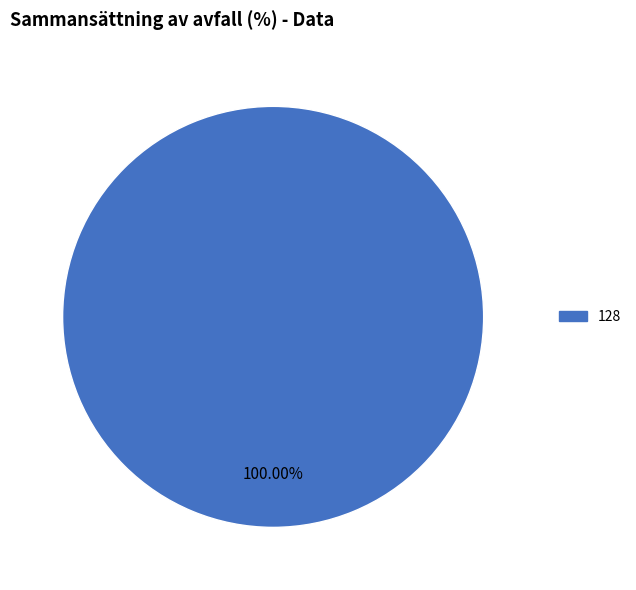

Is there any slice that represents more than half of the pie?

Yes